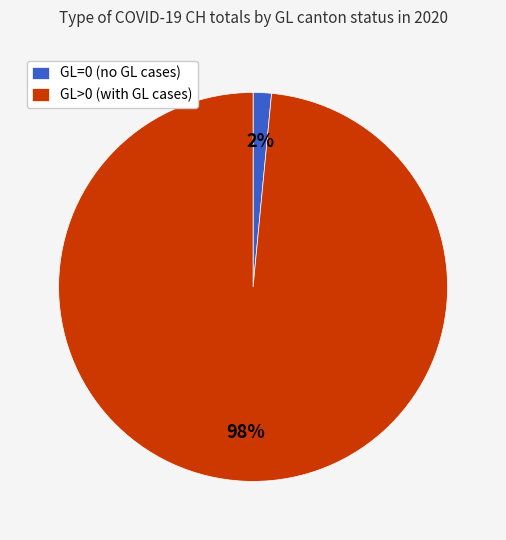

To the nearest percent, what is the average slice percentage?

50%